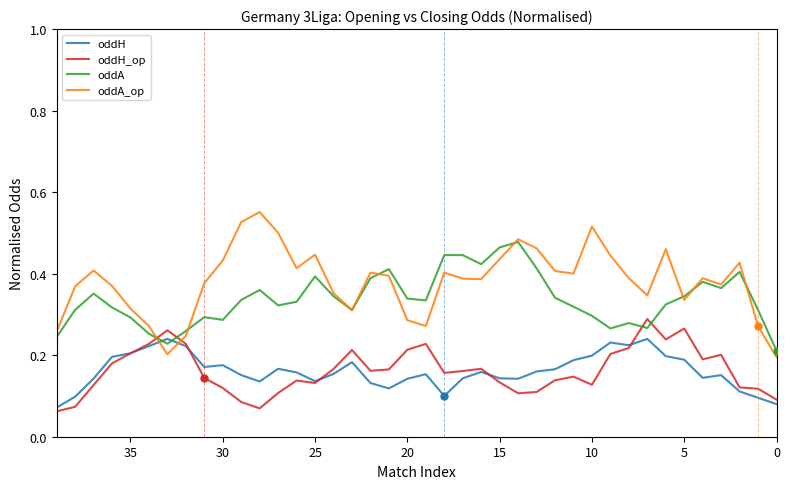

Which series reaches the minimum Y coordinate?

oddH_op